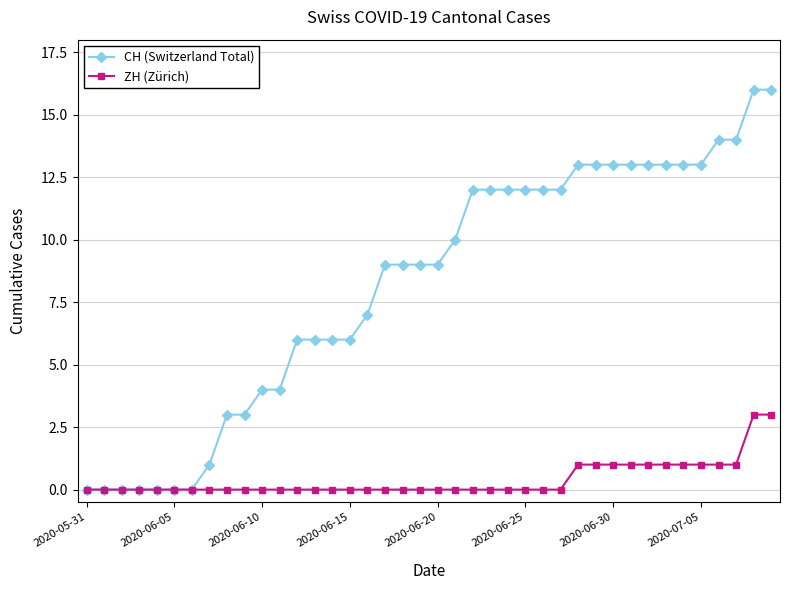

How many lines are shown in the chart?

2